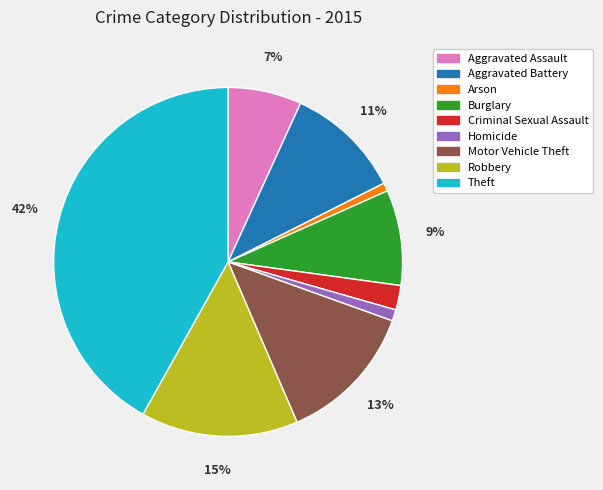

What is the largest slice in the pie chart?

Theft